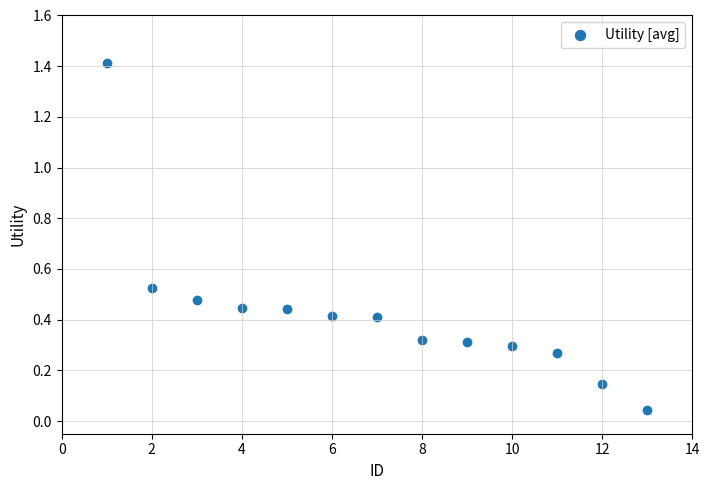

What is the range of X values (max minus min)?

12.0